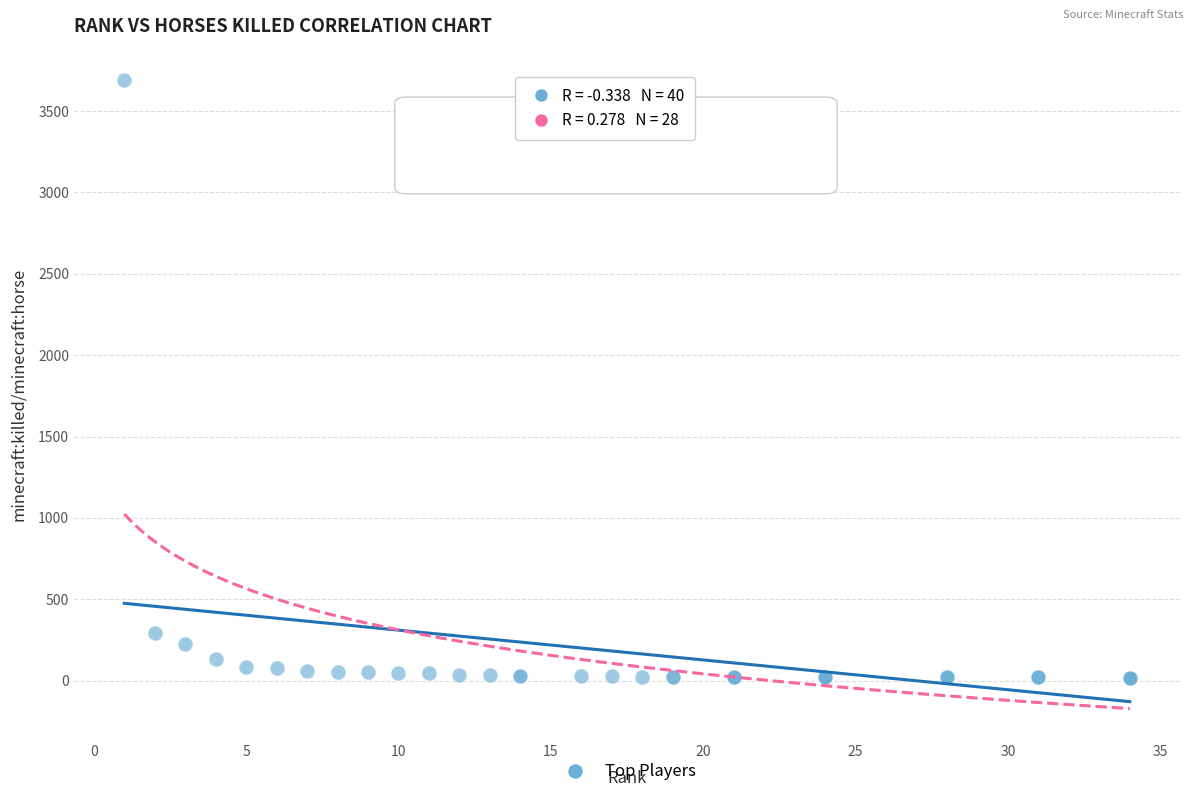

What Y value in the scatter plot is closest to 1854?

289